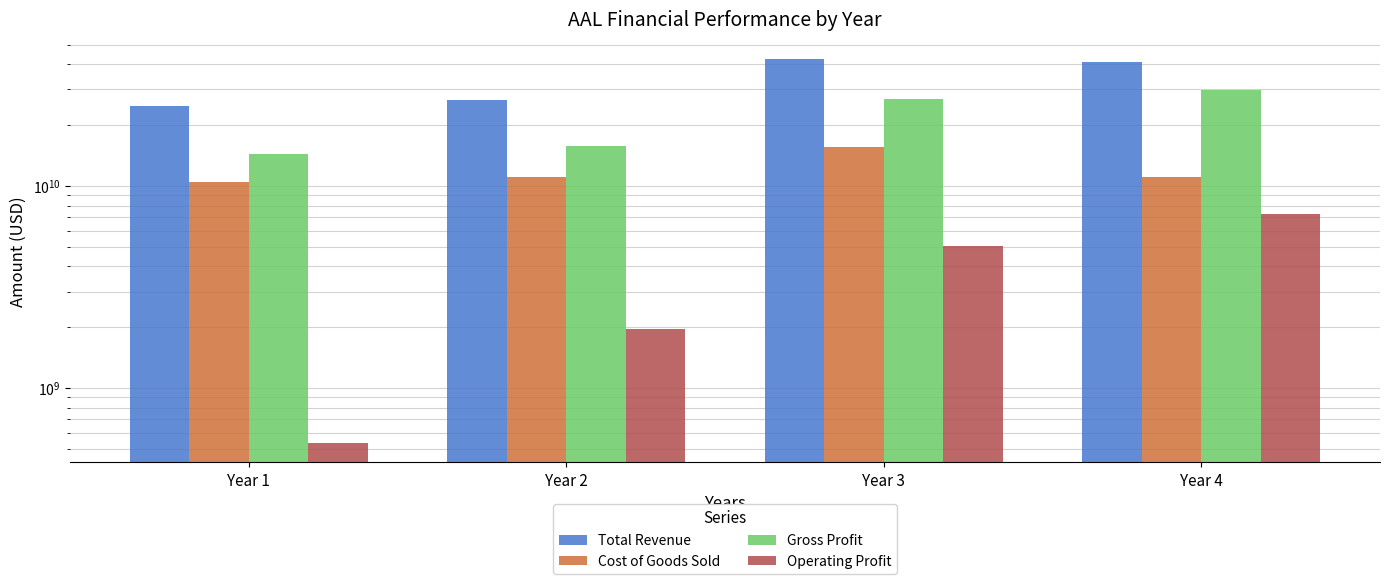

What is the average value of the Total Revenue series?

33809500000